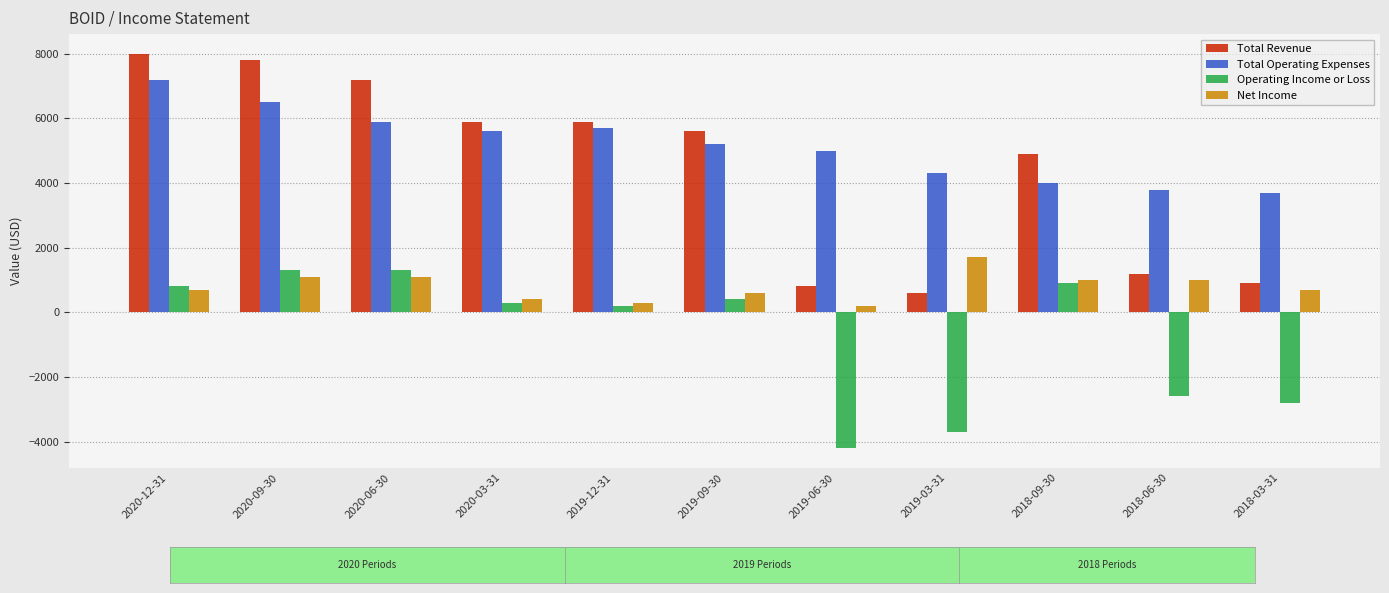

Count the number of categories in the chart.

11